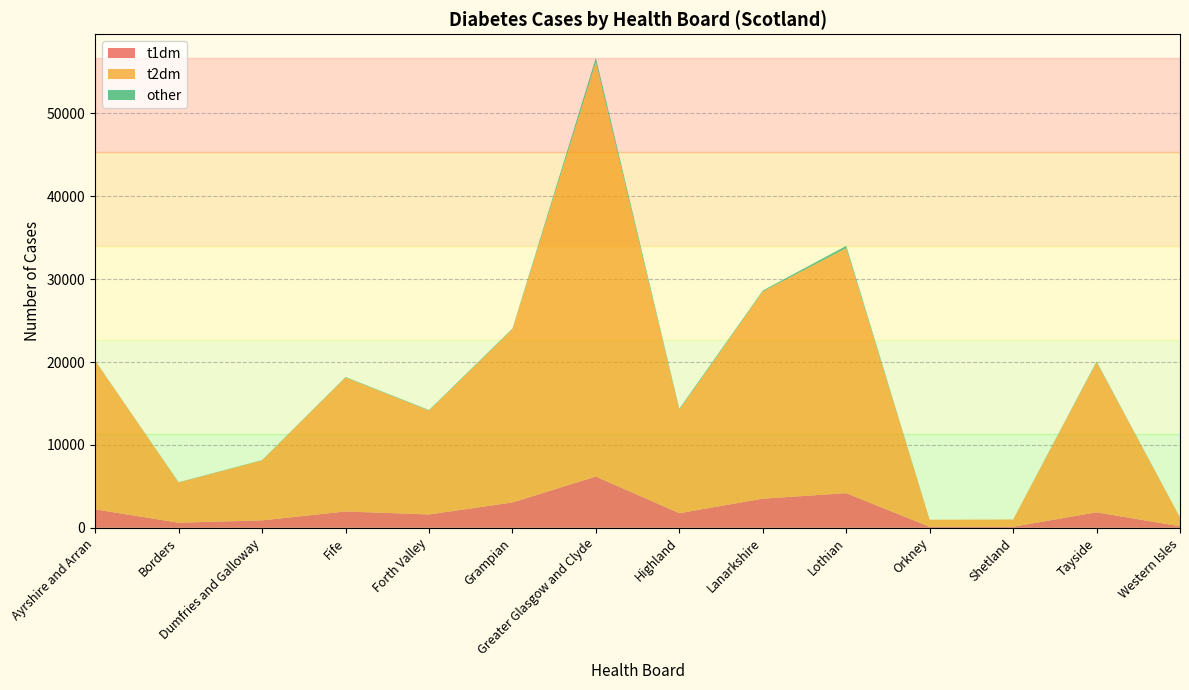

Reading left to right, extract all data points from this chart.

t1dm: Ayrshire and Arran=2221	Borders=614	Dumfries and Galloway=893	Fife=1969	Forth Valley=1606	Grampian=3053	Greater Glasgow and Clyde=6180	Highland=1758	Lanarkshire=3513	Lothian=4175	Orkney=120	Shetland=124	Tayside=1864	Western Isles=182
t2dm: Ayrshire and Arran=17919	Borders=4846	Dumfries and Galloway=7236	Fife=16164	Forth Valley=12528	Grampian=20902	Greater Glasgow and Clyde=50005	Highland=12479	Lanarkshire=24998	Lothian=29551	Orkney=853	Shetland=871	Tayside=18104	Western Isles=1058
other: Ayrshire and Arran=35	Borders=33	Dumfries and Galloway=39	Fife=59	Forth Valley=67	Grampian=85	Greater Glasgow and Clyde=527	Highland=128	Lanarkshire=118	Lothian=298	Orkney=0	Shetland=4	Tayside=98	Western Isles=1